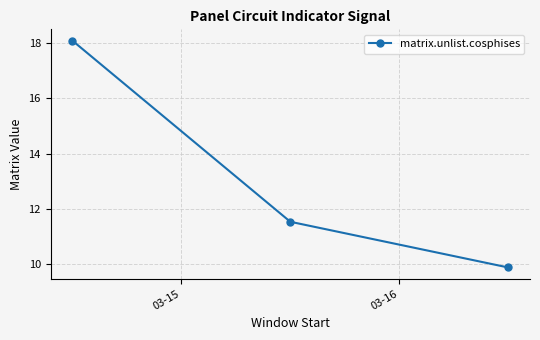

What is the sum of all values?

39.5